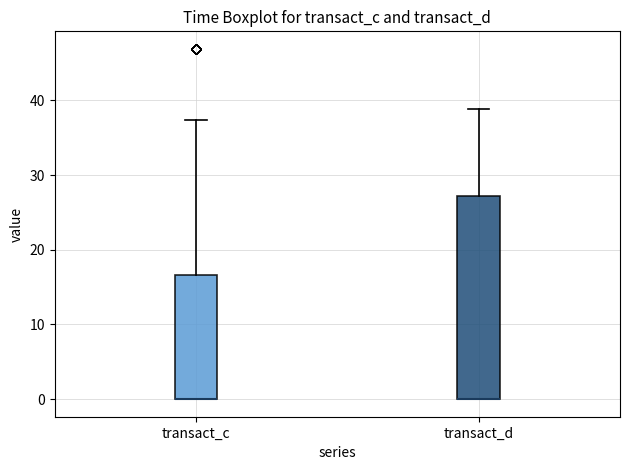

Reading left to right, read every box against the y-axis: the position of its median line, the range the box covers, and the ends of its whiskers. The values are not printed on the chart, so give them approximately, as read against the axis.

transact_c: median 0 (drawn on the box's lower edge), box 0 to 17, whiskers 0 to 37
transact_d: median 0 (drawn on the box's lower edge), box 0 to 27, whiskers 0 to 39